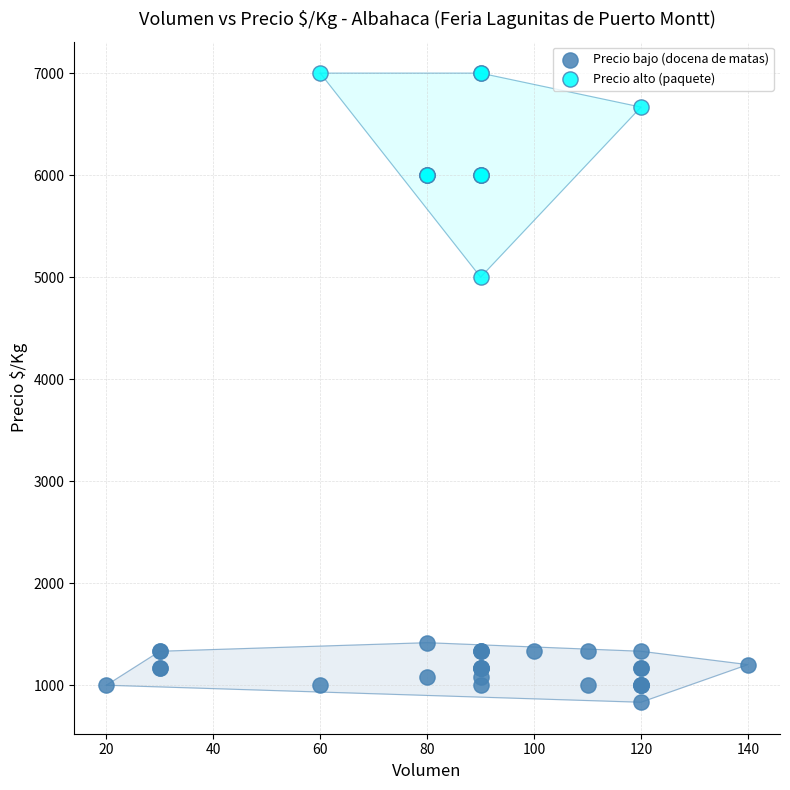

Which series contains the lowest Y value?

Precio bajo (docena de matas)